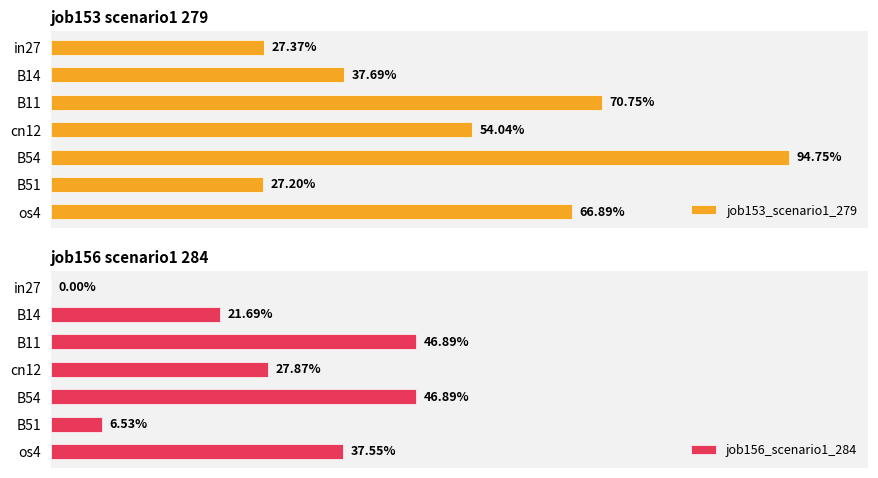

How many groups of bars are there?

7